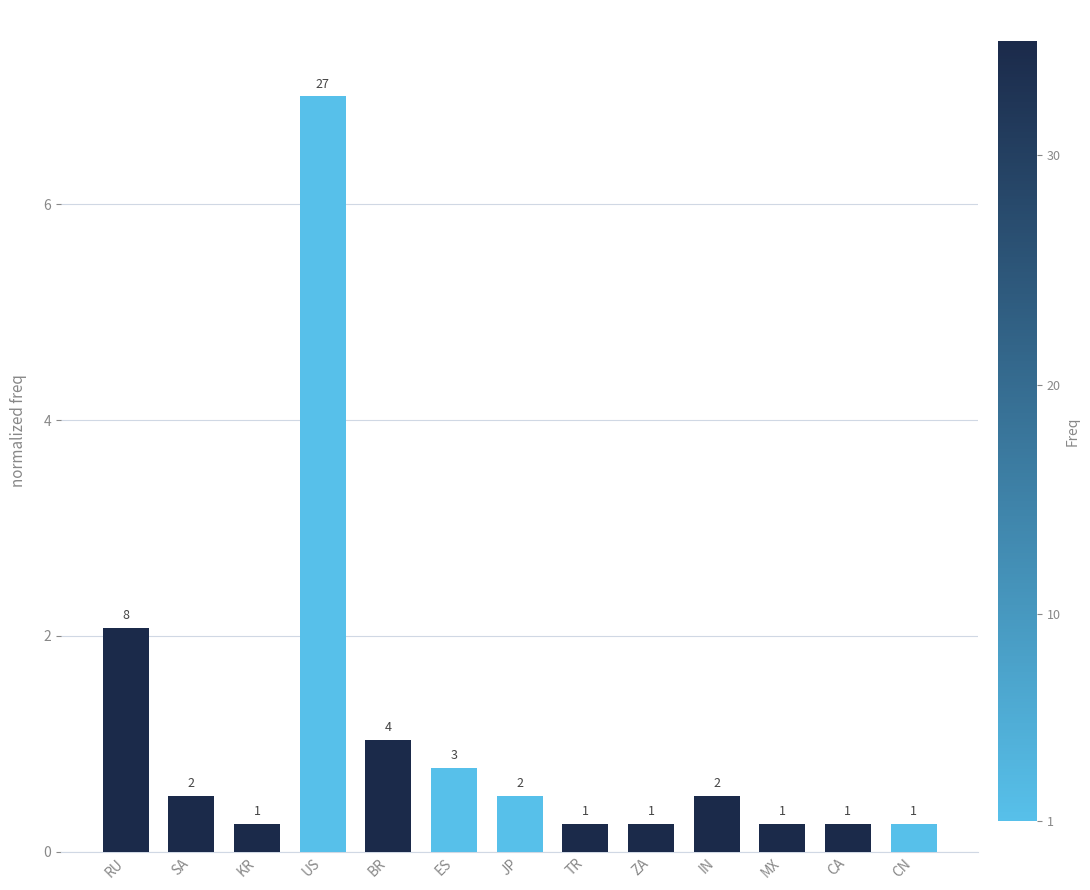

List the labels in order of value, smallest first.

KR, TR, ZA, MX, CA, CN, SA, JP, IN, ES, BR, RU, US